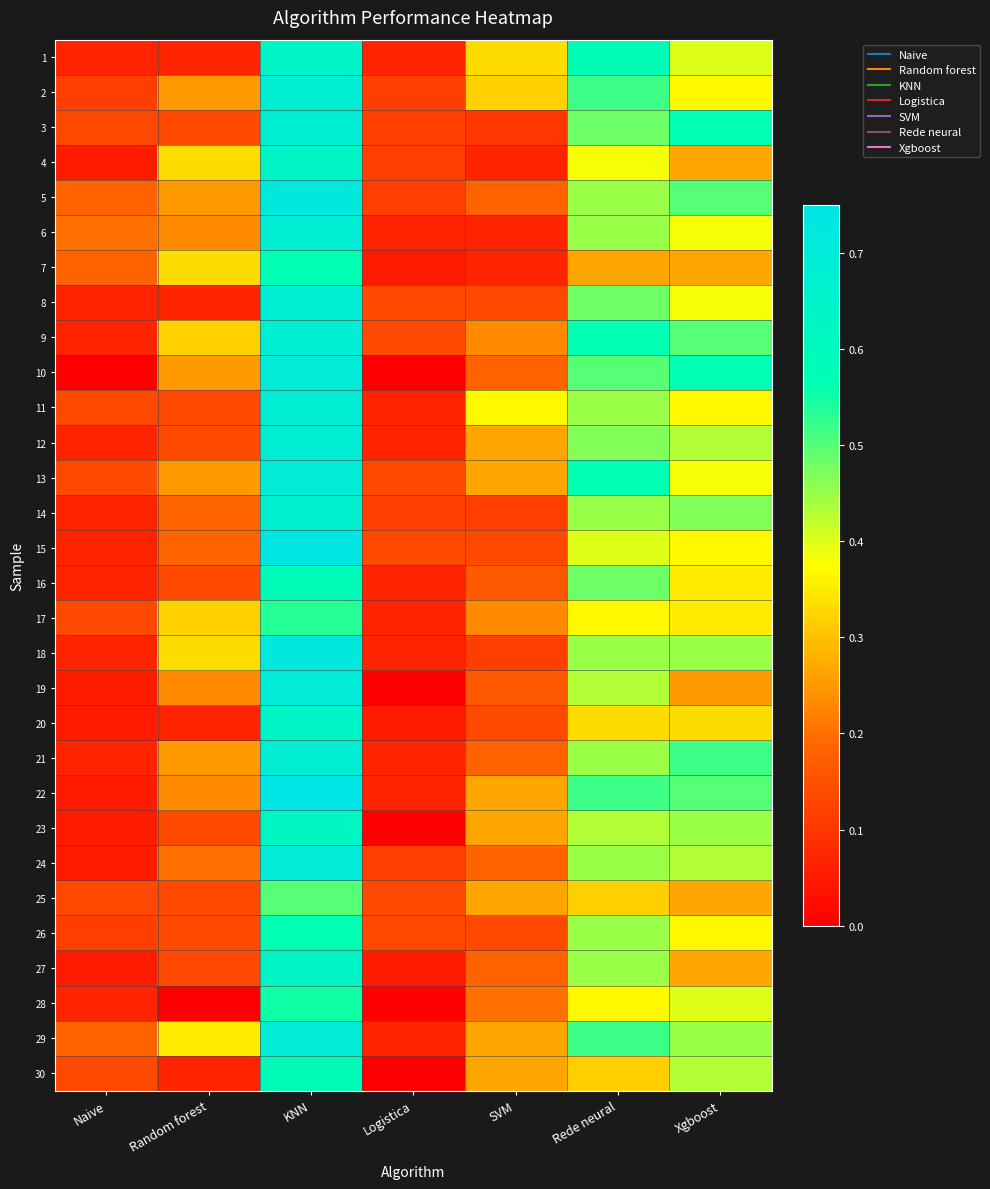

At how many categories does at least one series exceed 0?

7